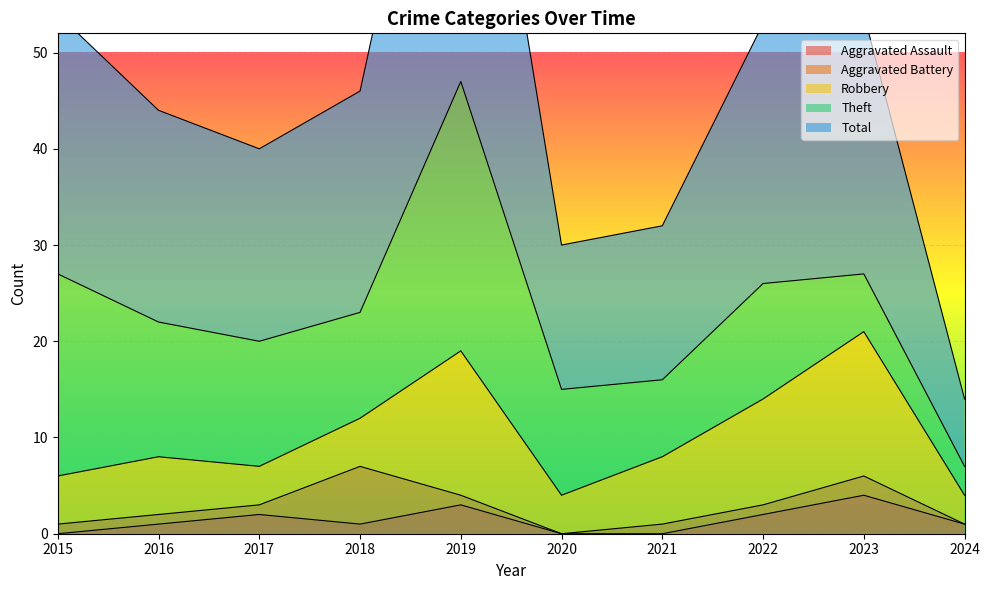

At how many categories does at least one series exceed 23?

4